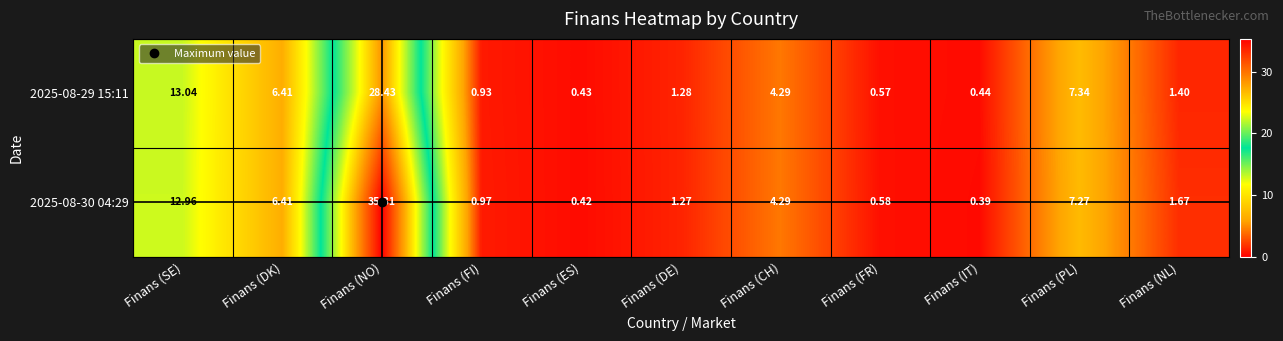

How many series are shown in this chart?

2